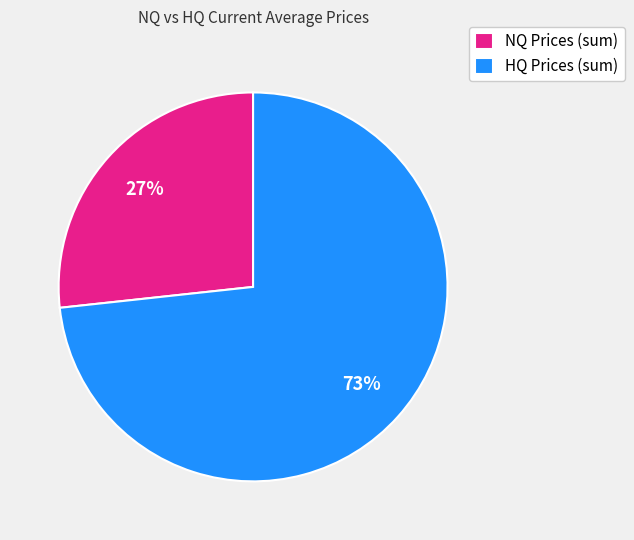

Rank the categories by value from lowest to highest.

NQ Prices (sum), HQ Prices (sum)